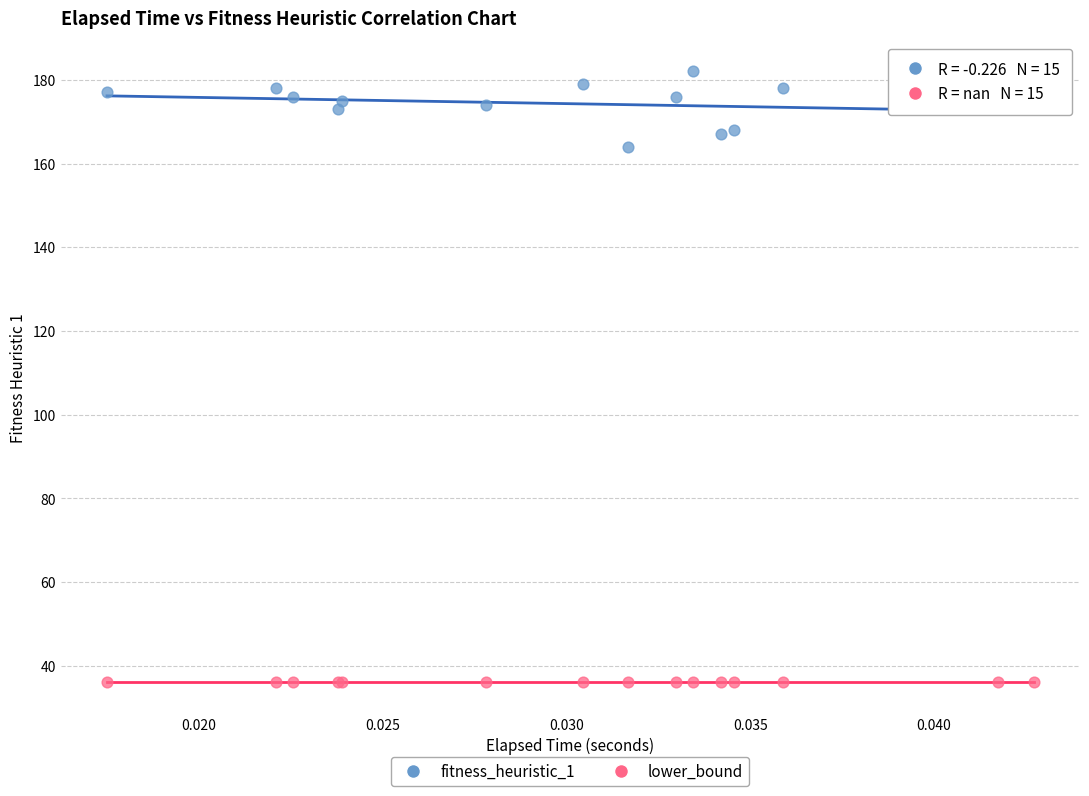

Which series reaches the maximum Y coordinate?

fitness_heuristic_1